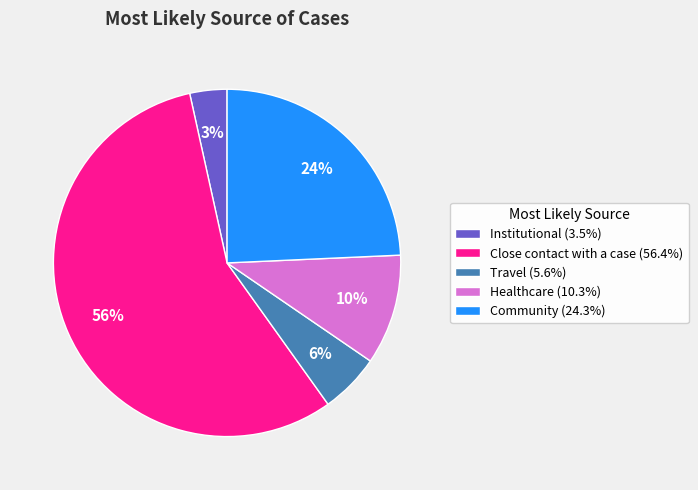

Between Travel and Community, which is larger?

Community